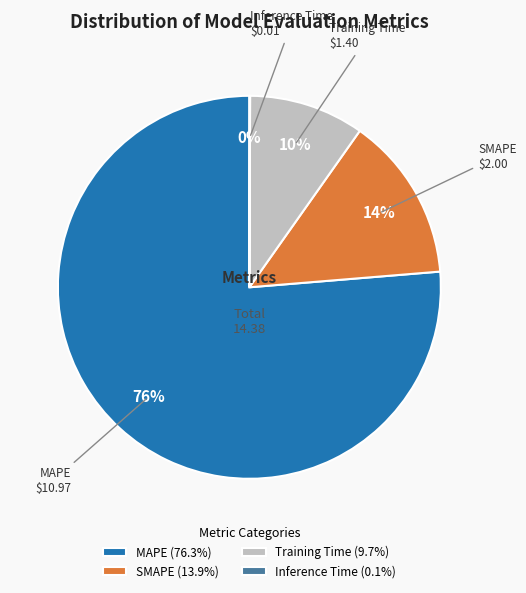

Is it true that MAPE is 76% of the pie?

True